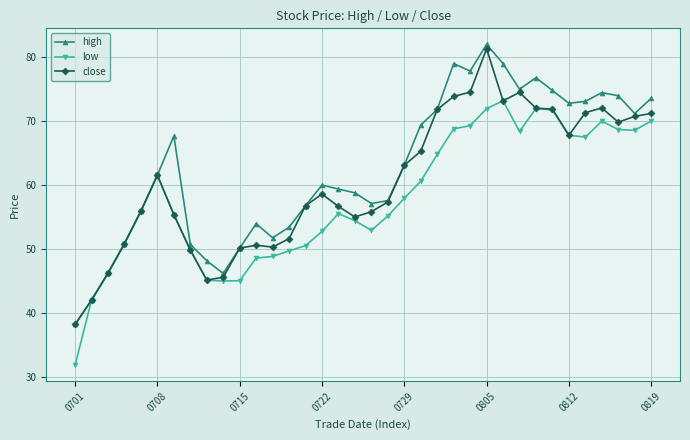

What is the value of the low point at the 34th from the left?

68.7